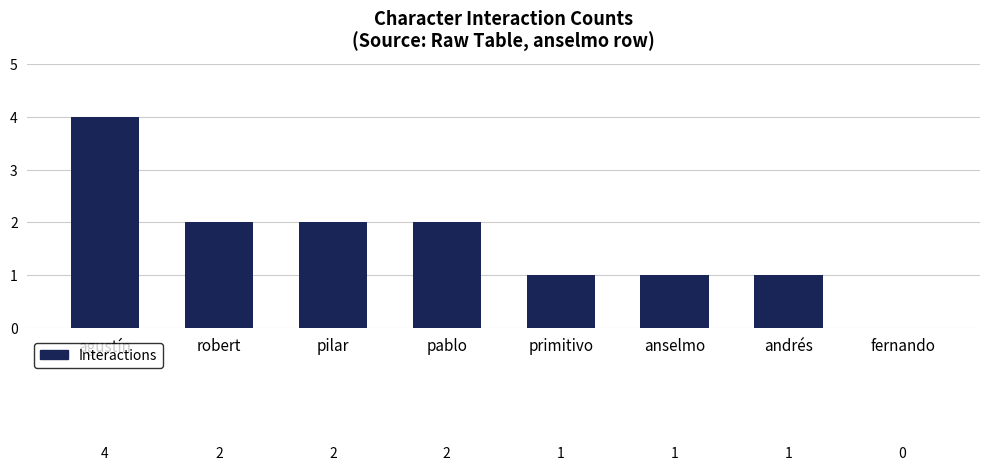

Approximately how many times larger is the value at agustín compared to pablo?

2.0